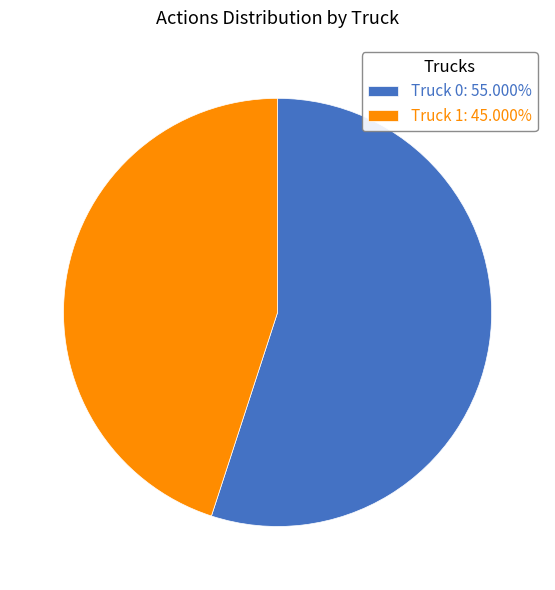

Is there a majority slice in this chart?

Yes